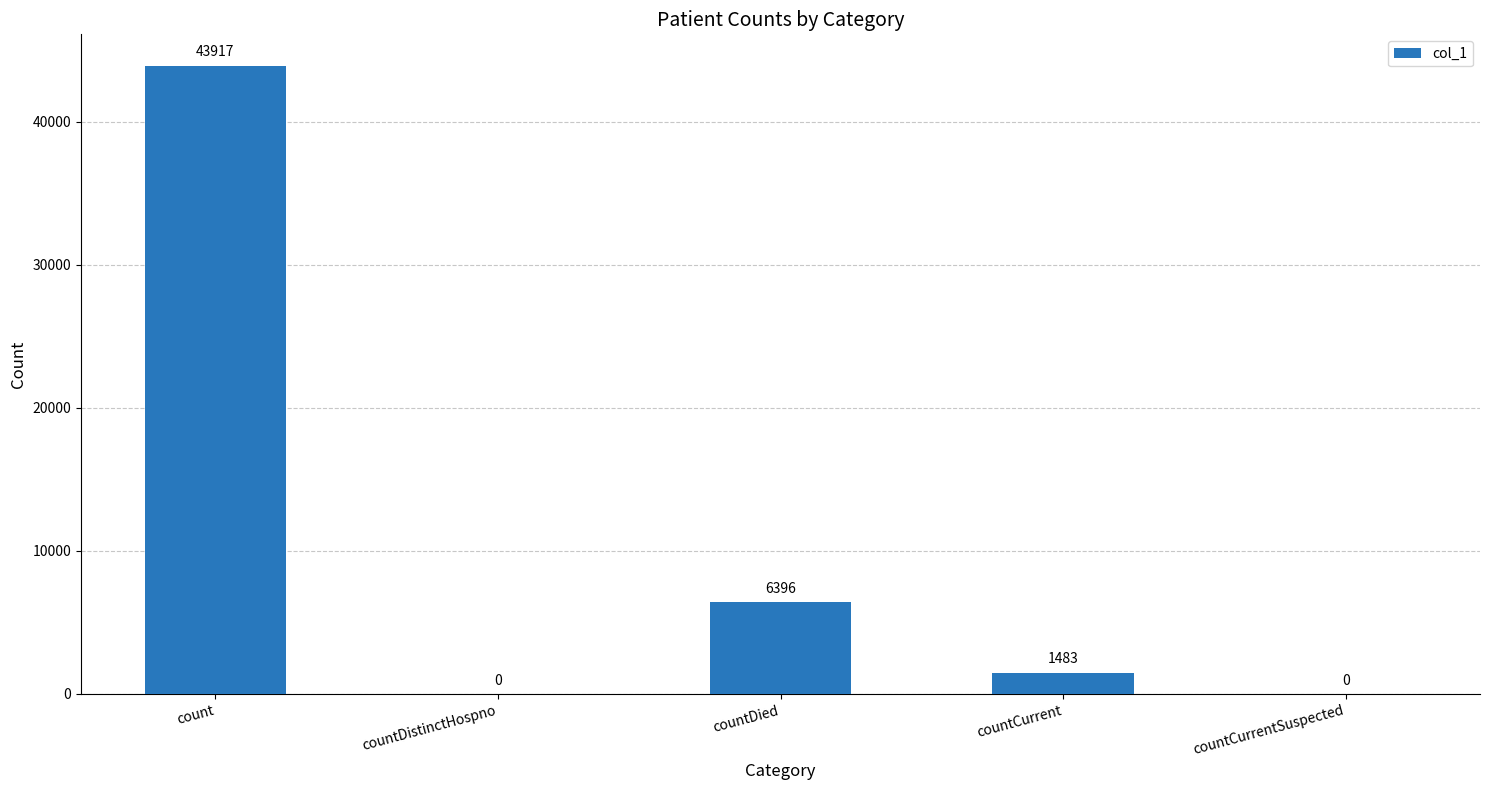

What is the greatest value displayed?

43917